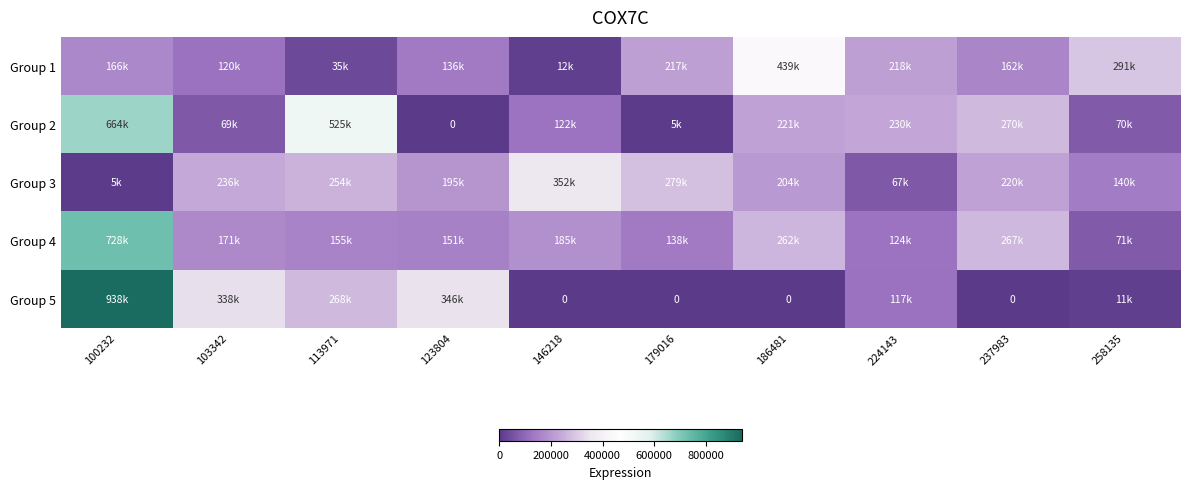

The value of Group 2 at 237983 is 270539. True or false?

True